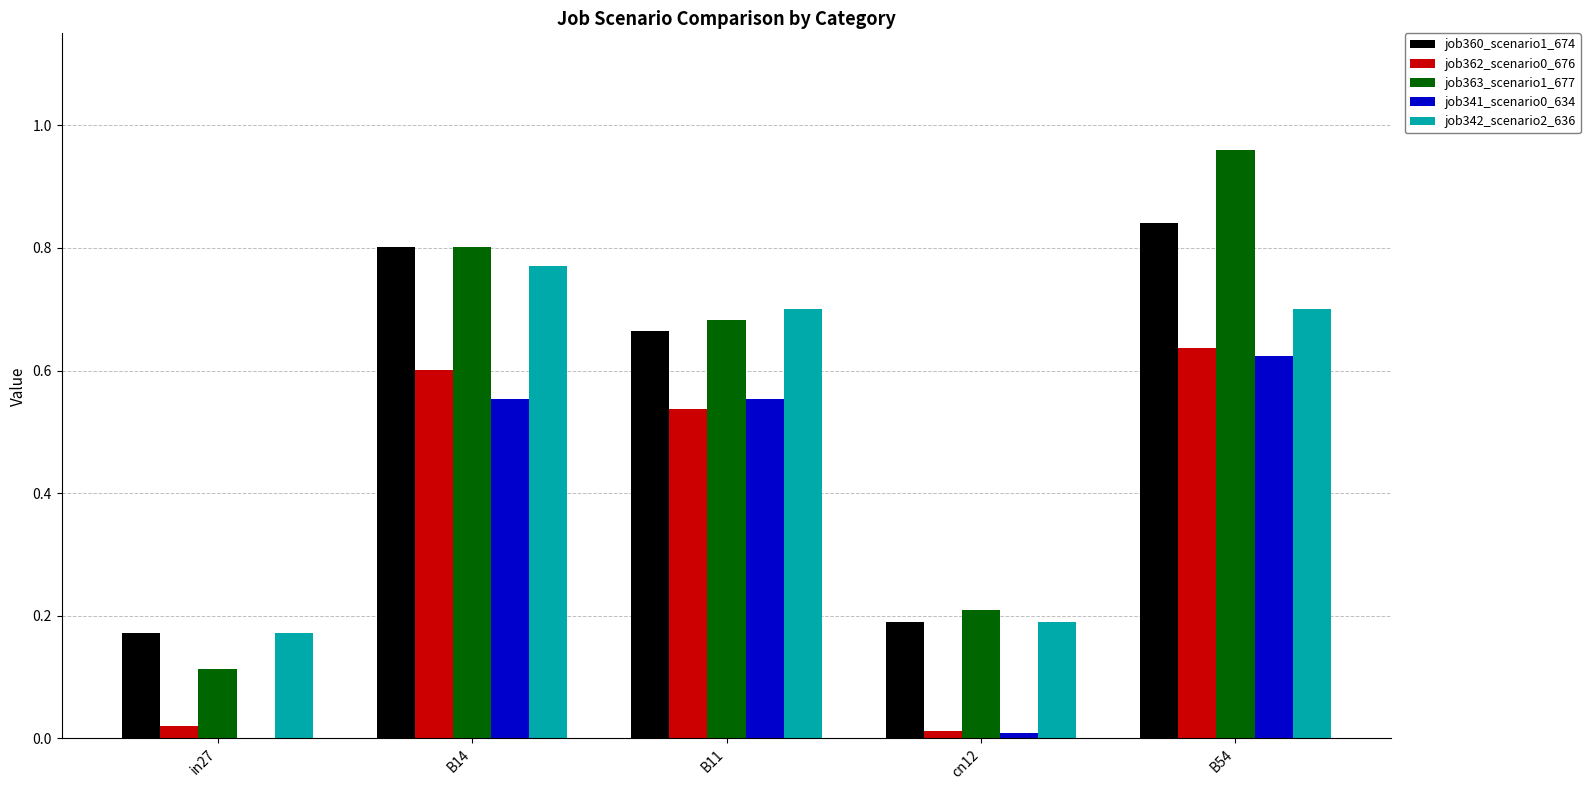

Which category has the highest value in the job363_scenario1_677 series?

B54